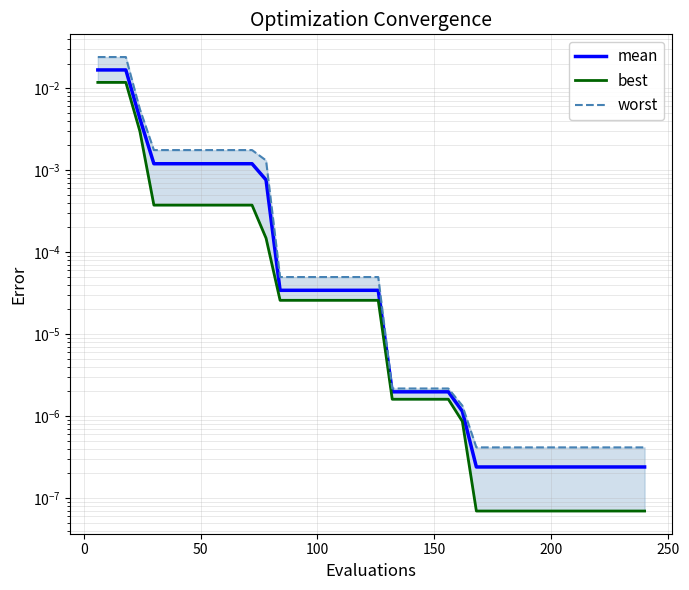

What is the sum of all worst values?

0.1